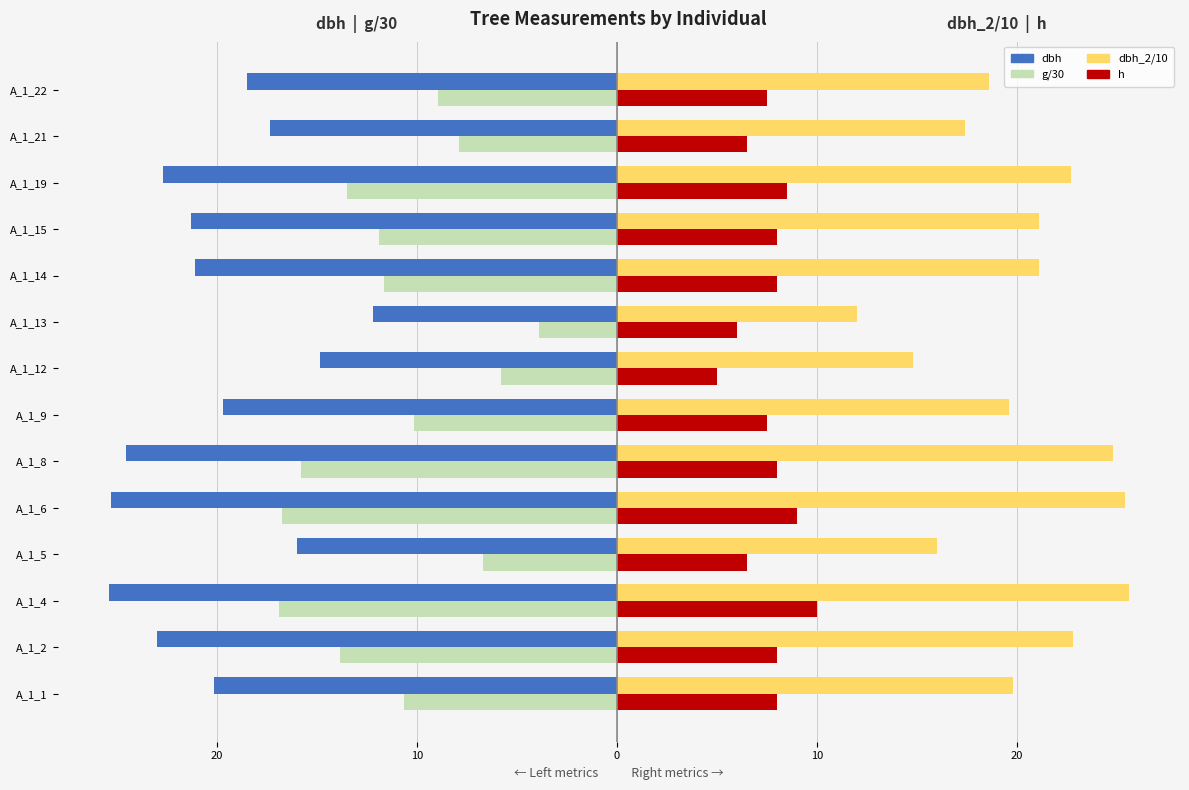

What are all the series names shown in the legend?

dbh, g/30, dbh_2/10, h